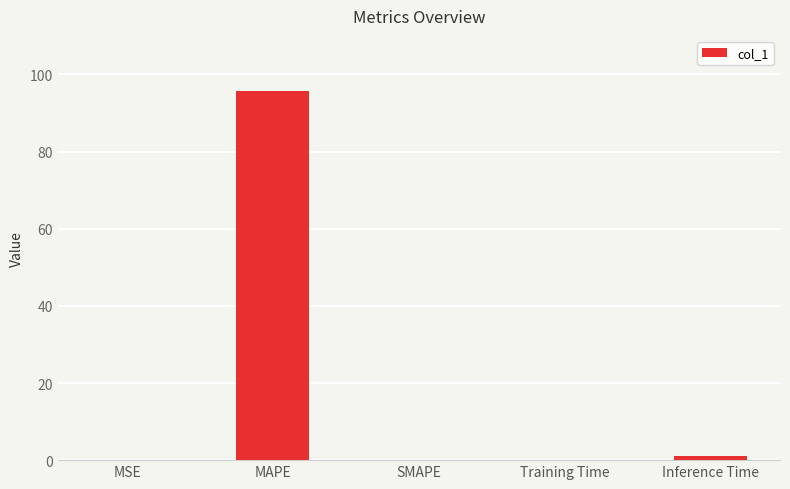

Which has a higher value, MAPE or SMAPE?

MAPE